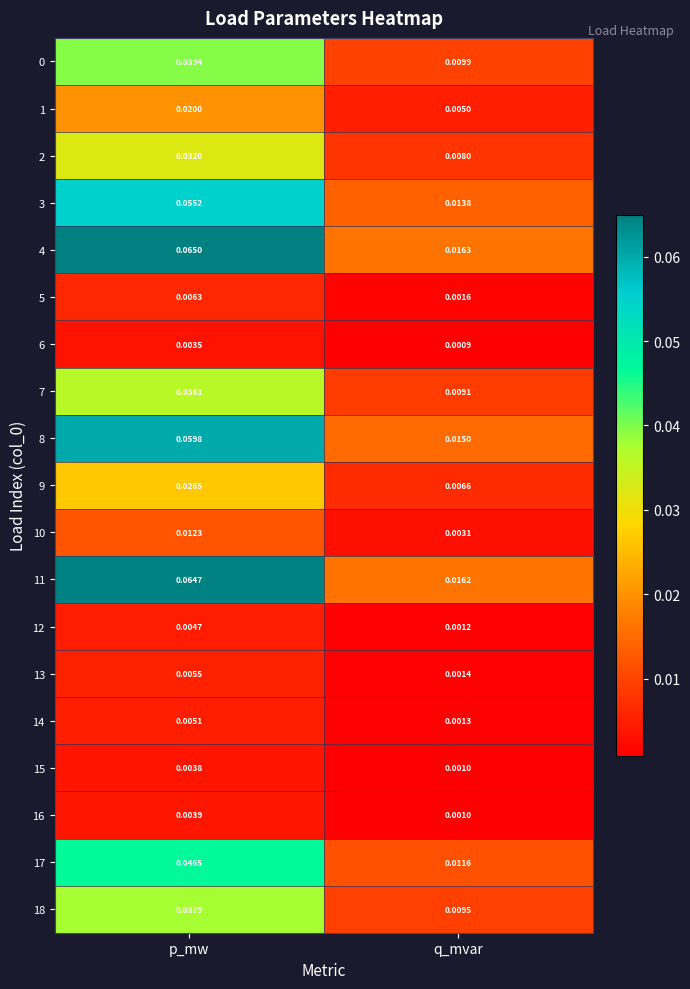

At which category is the sum across all series the highest?

p_mw